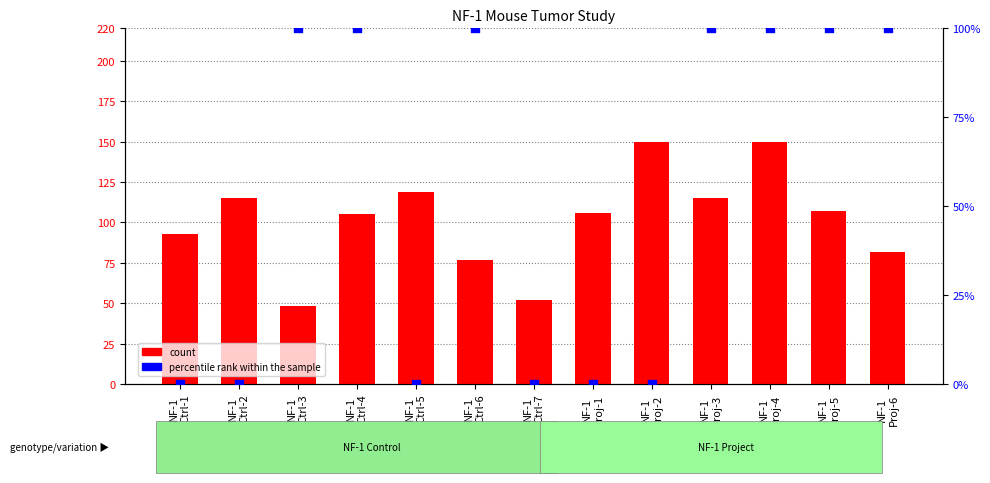

Which series reaches the maximum Y coordinate?

count